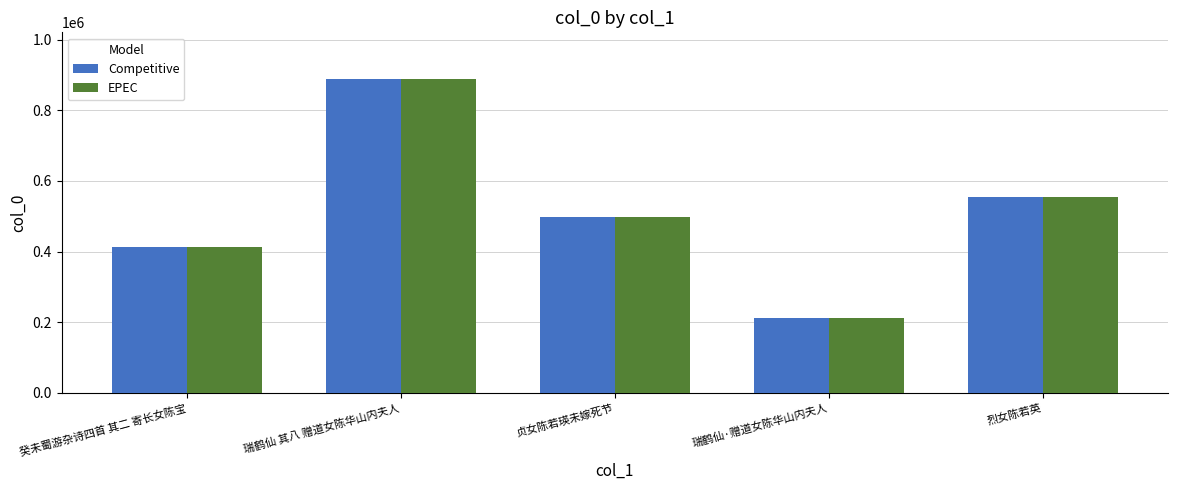

What is the sum of the Competitive values at 贞女陈若瑛未嫁死节 and 瑞鹤仙 其八 赠道女陈华山内夫人?

1385433